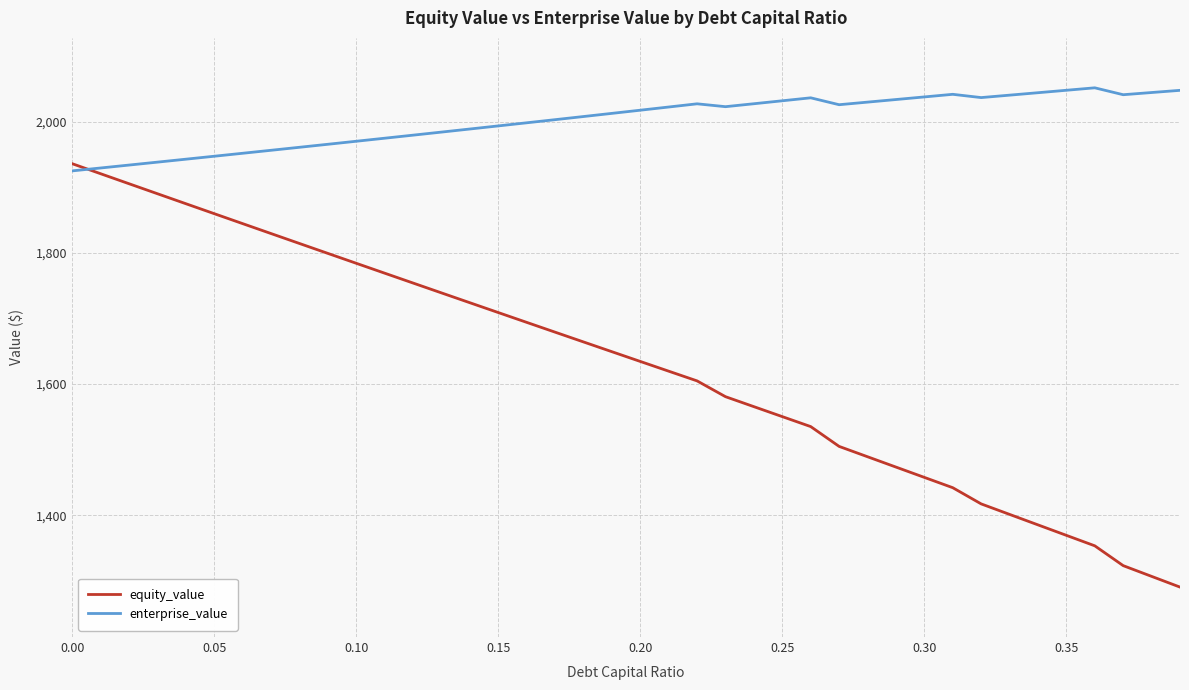

Which series has the widest spread of values?

equity_value